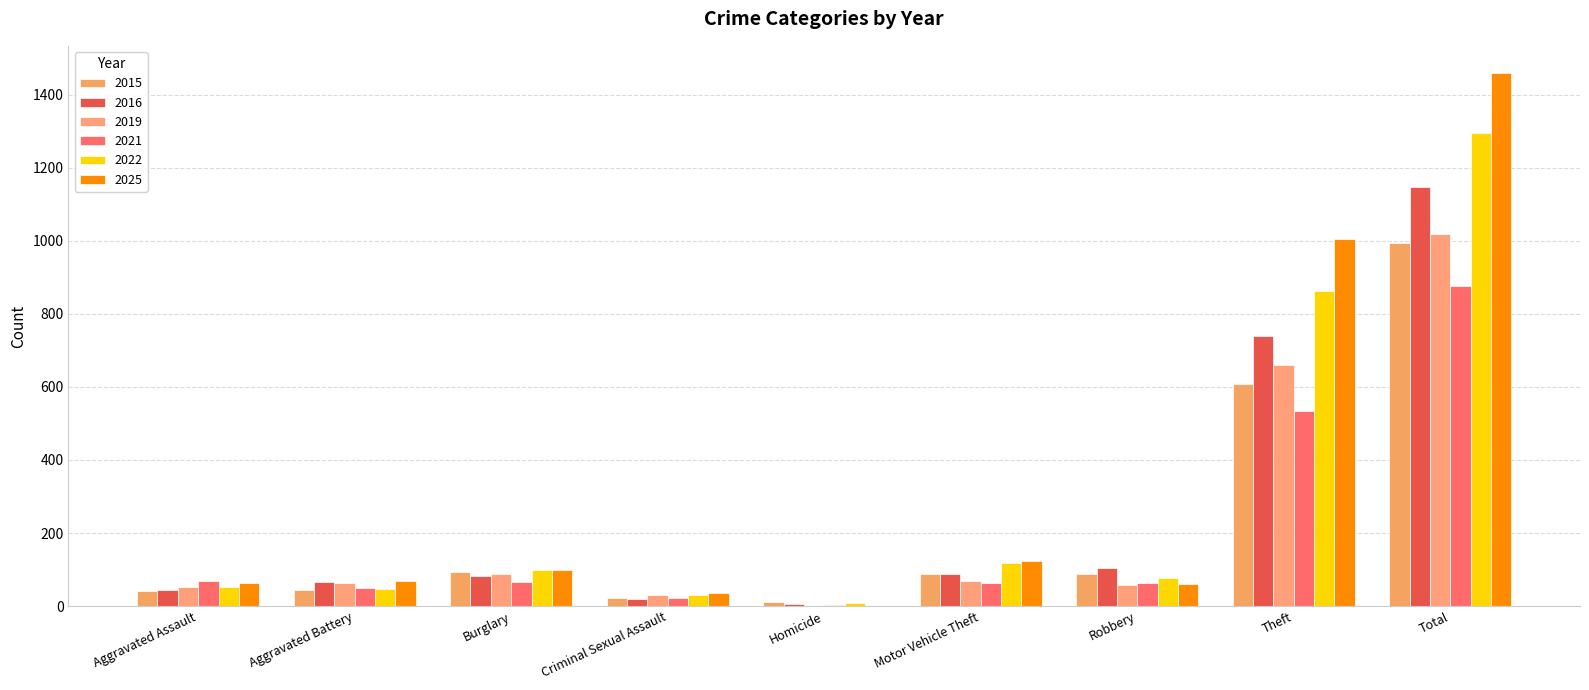

Are the bars grouped side by side (vs. stacked)?

Yes